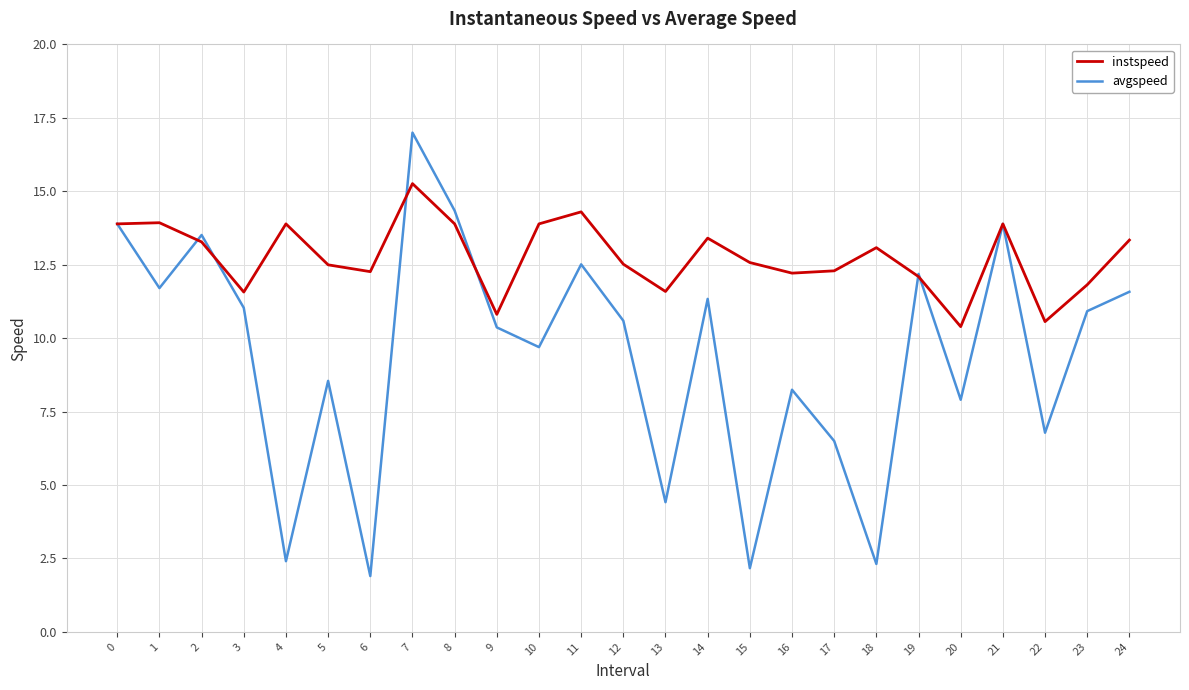

Rank the series by their average value, from lowest to highest.

avgspeed, instspeed